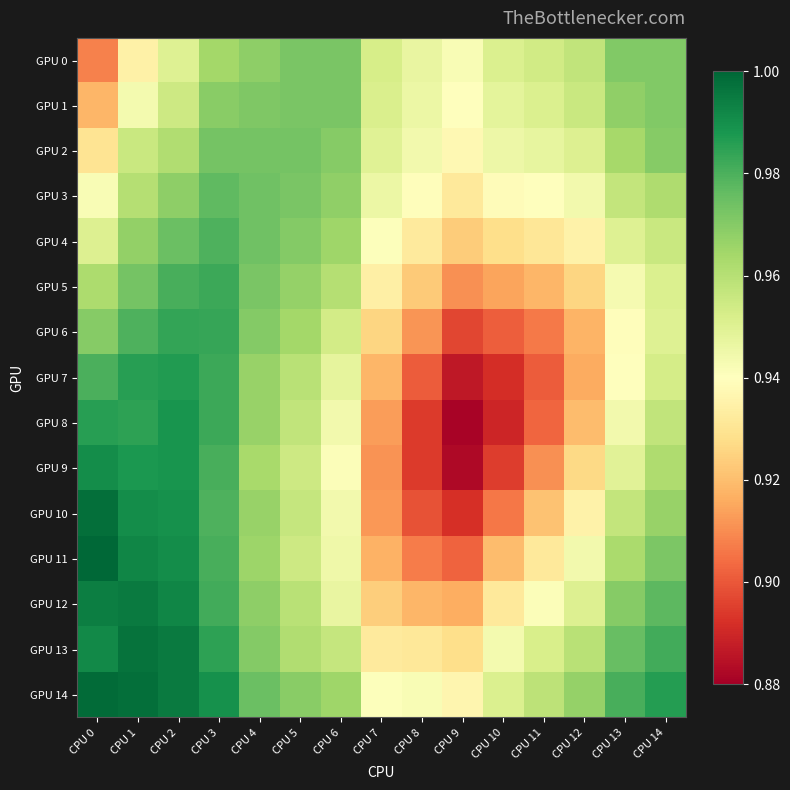

Rank the series at CPU 8 from highest to lowest value.

GPU 0, GPU 1, GPU 2, GPU 14, GPU 3, GPU 4, GPU 13, GPU 5, GPU 12, GPU 6, GPU 11, GPU 7, GPU 10, GPU 8, GPU 9